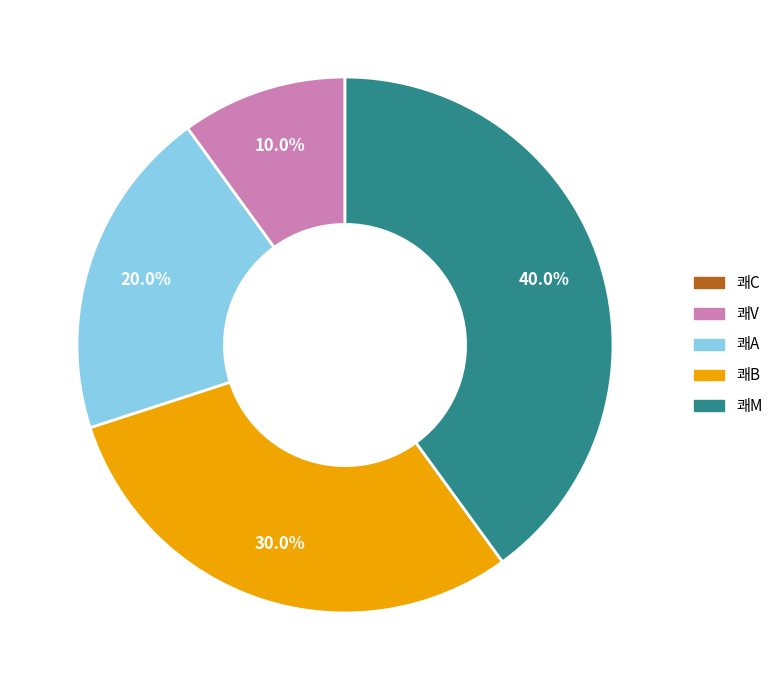

Which category has the biggest portion of the pie?

쾌M